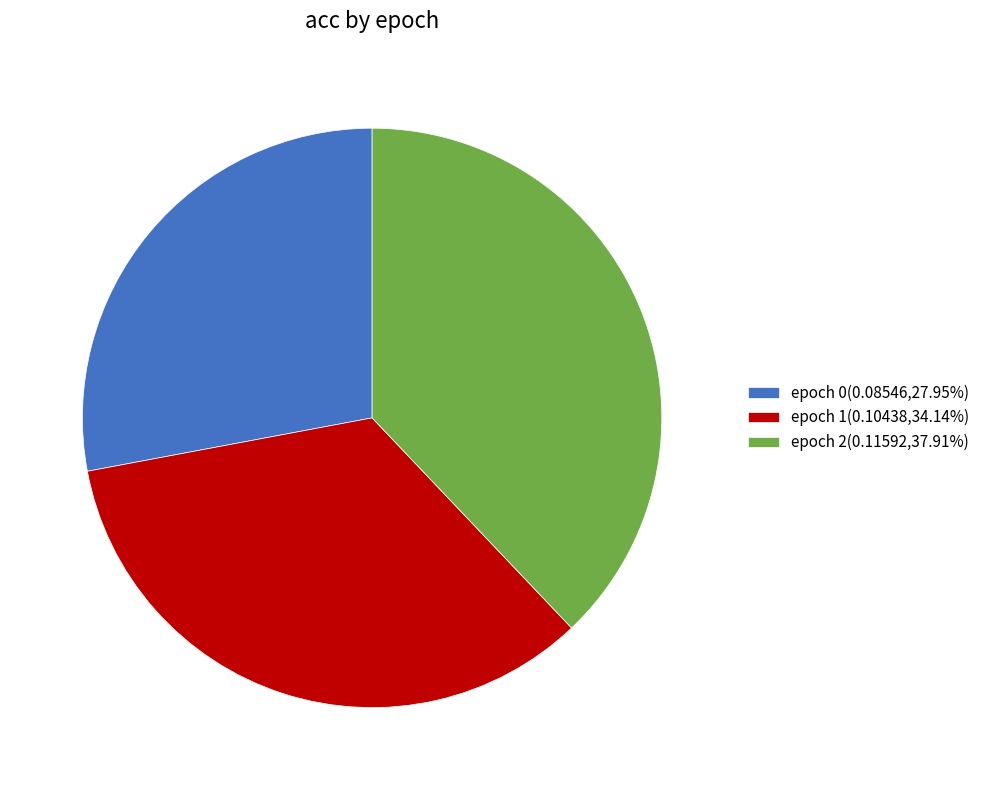

Do epoch 0(0.08546,27.95%) and epoch 1(0.10438,34.14%) together represent more than half of the pie?

Yes